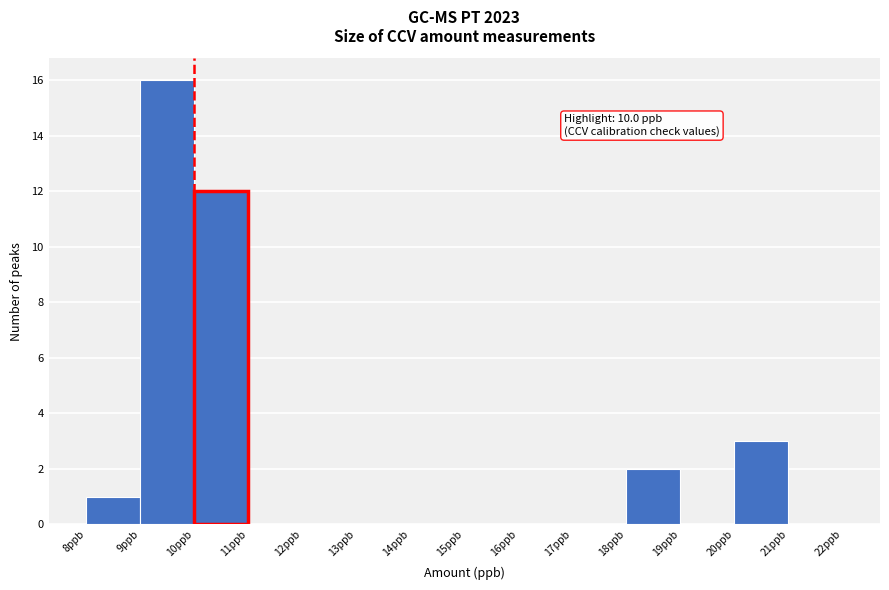

Which range on the x-axis has the tallest bar?

9 to 10